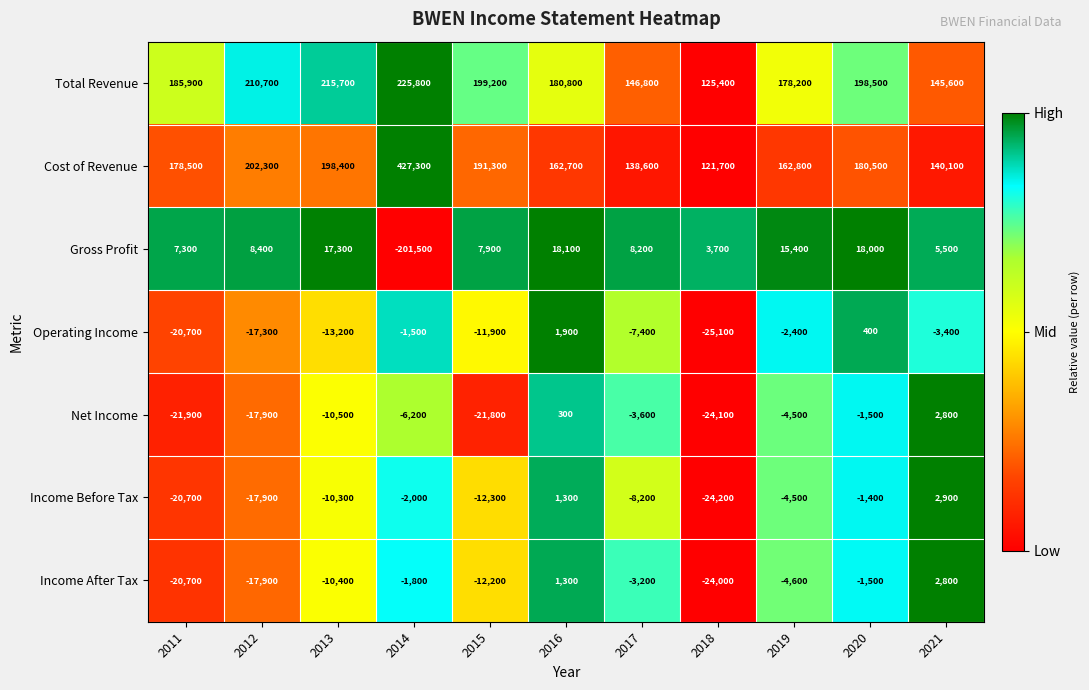

True or false: Gross Profit has a value of 11011 at 2016.

False